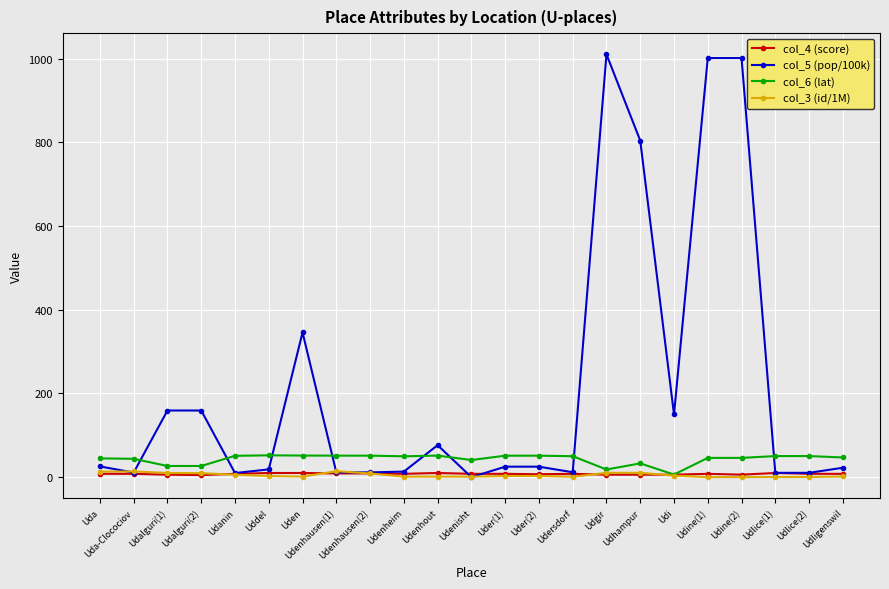

At how many categories does at least one series exceed 876?

3